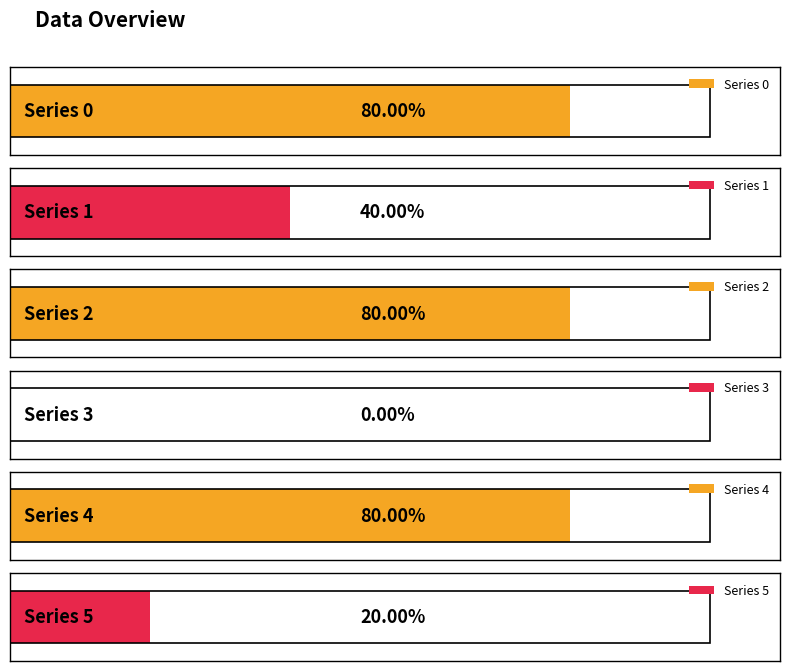

What is the maximum value for 1?

4